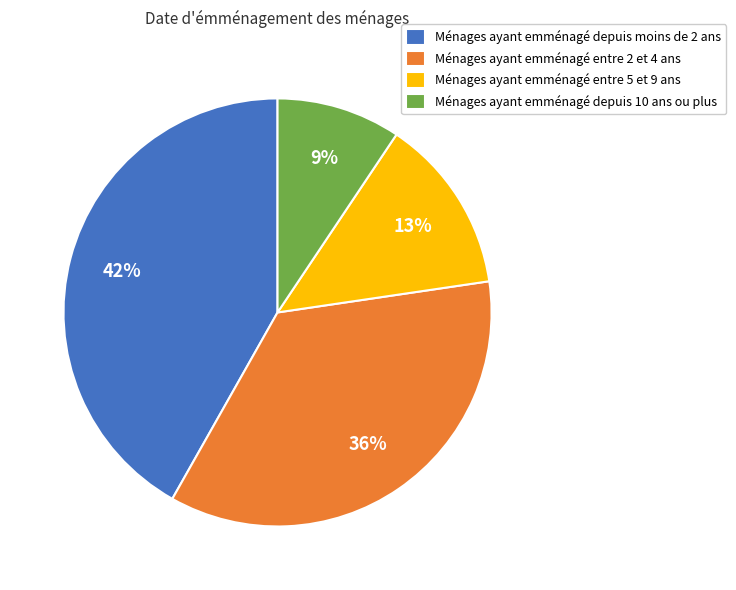

Which category has the biggest portion of the pie?

Ménages ayant emménagé depuis moins de 2 ans